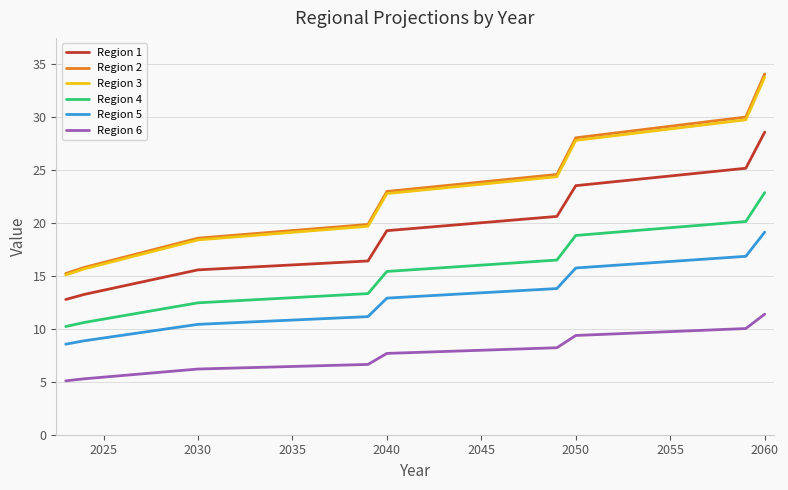

At how many categories does at least one series exceed 27?

3